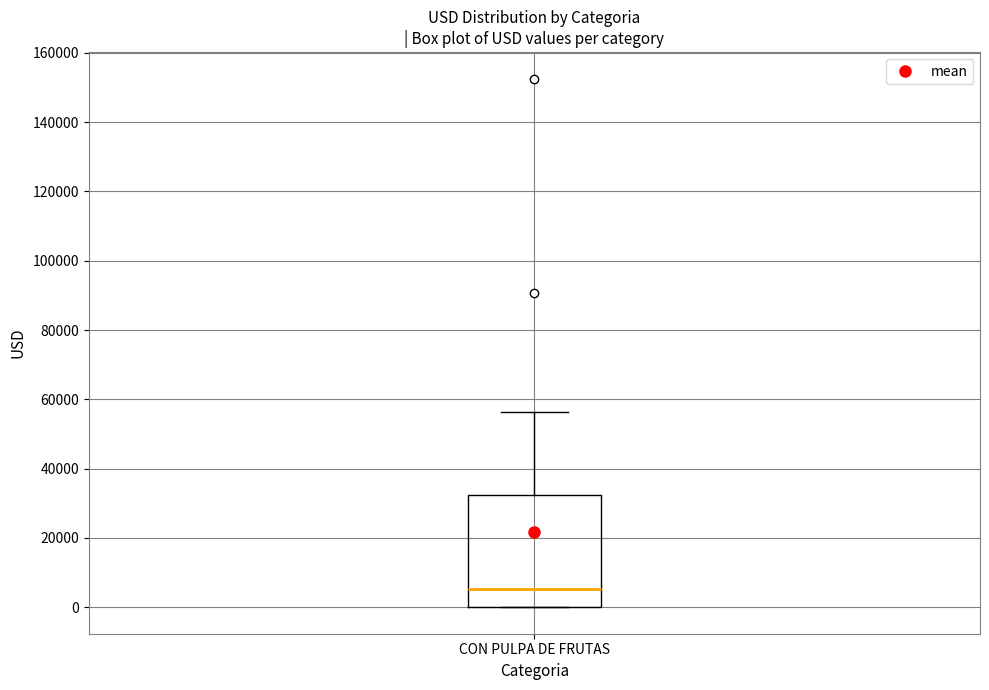

Transcribe this box plot: give where the median line is, the range the box spans, and where the two whiskers end, as read against the y-axis. The values are not printed on the chart, so give them approximately, as read against the axis.

median 6000, box 0 to 32000, whiskers 0 to 56000